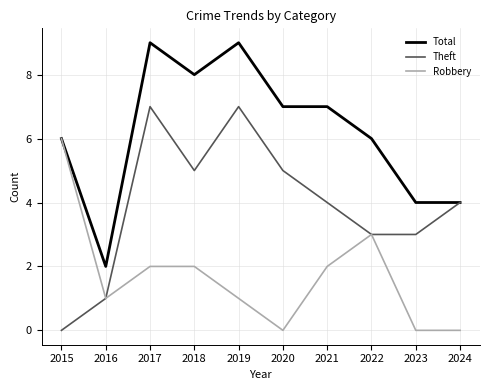

Which series changed the most between 2022 and 2024?

Robbery